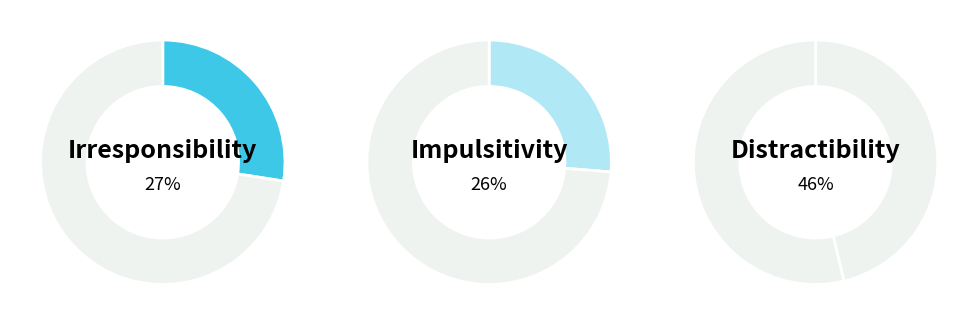

What is the largest slice in the pie chart?

Distractibility